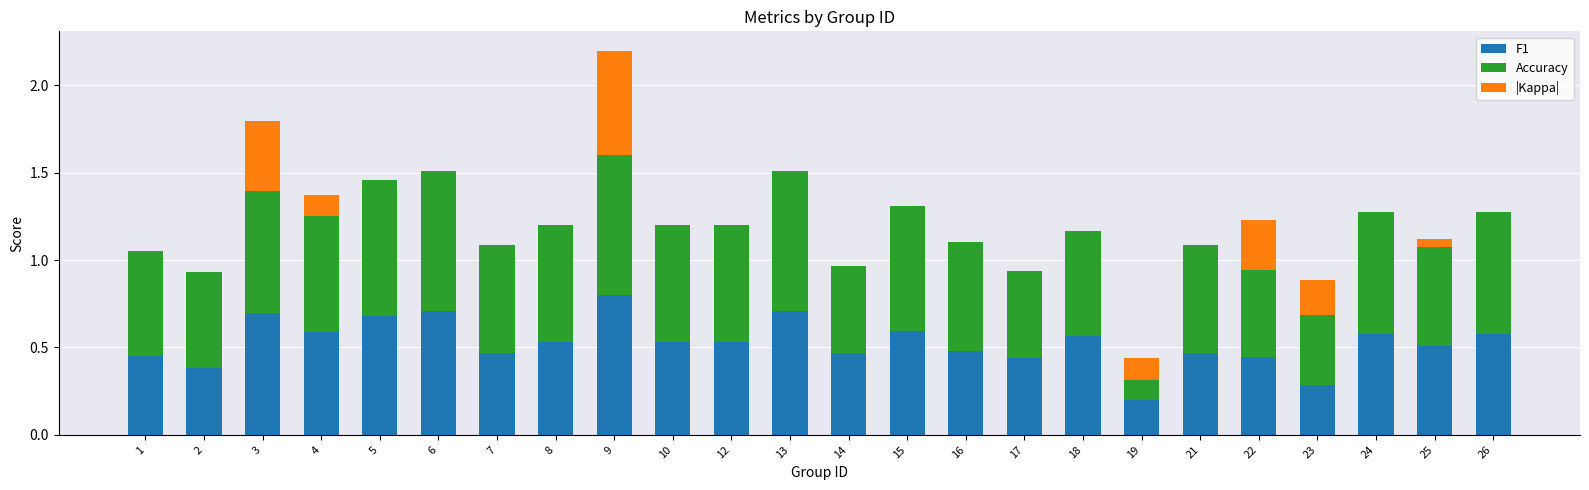

What is the sum of all F1 values?

12.7